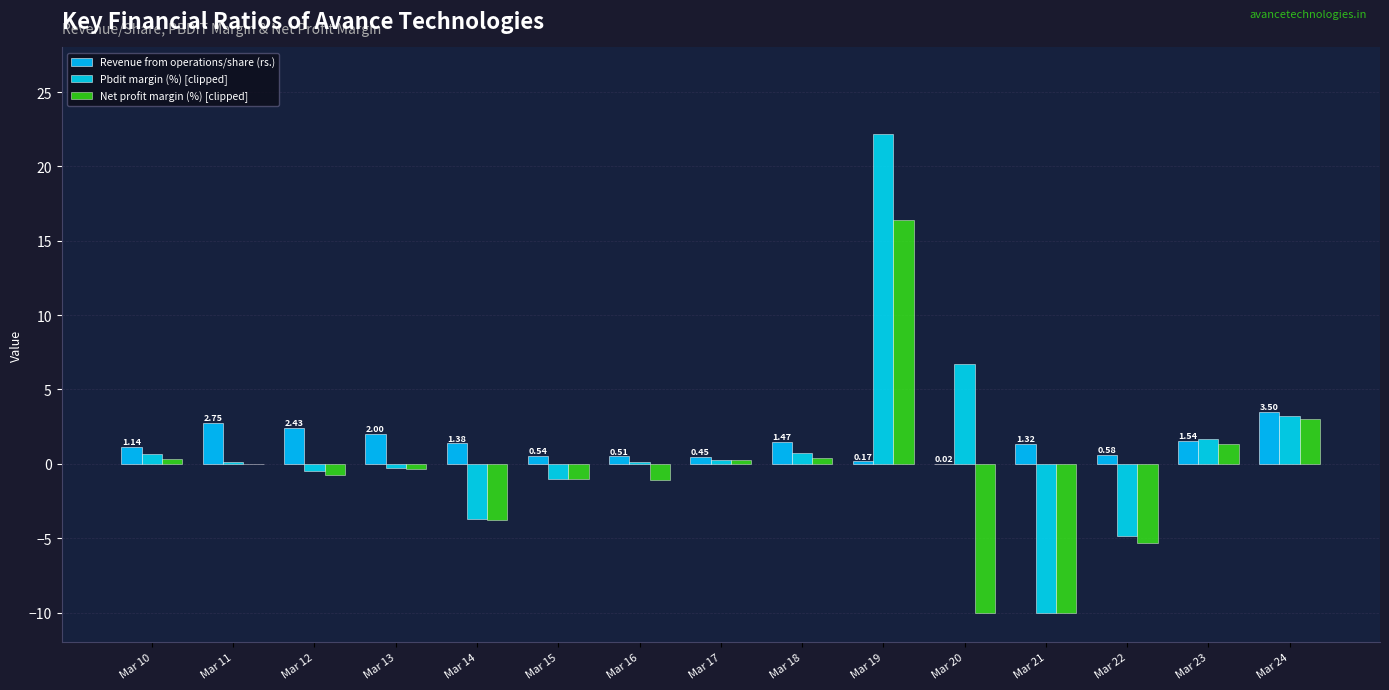

How many categories are shown in the chart?

15